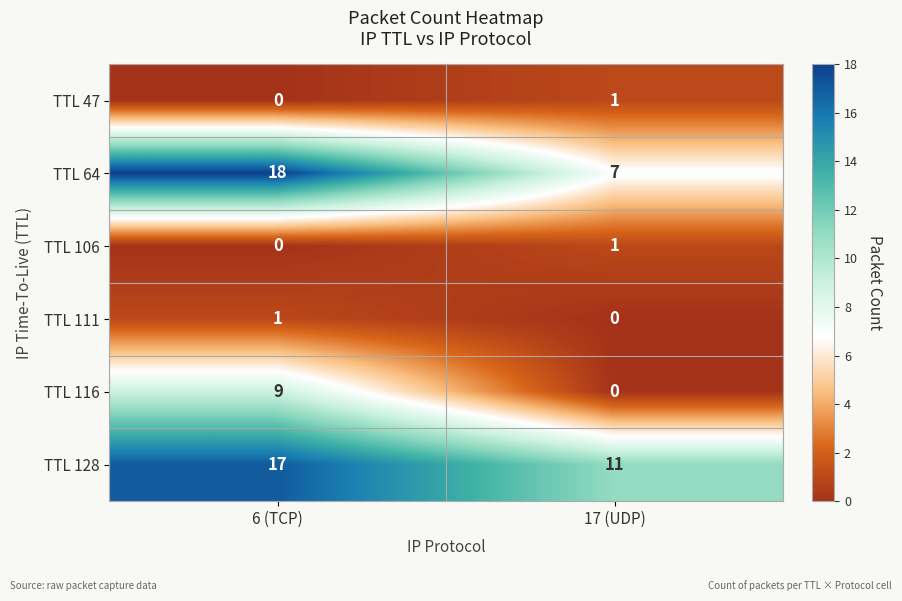

What is the sum of the TTL 116 values at 6 (TCP) and 17 (UDP)?

9